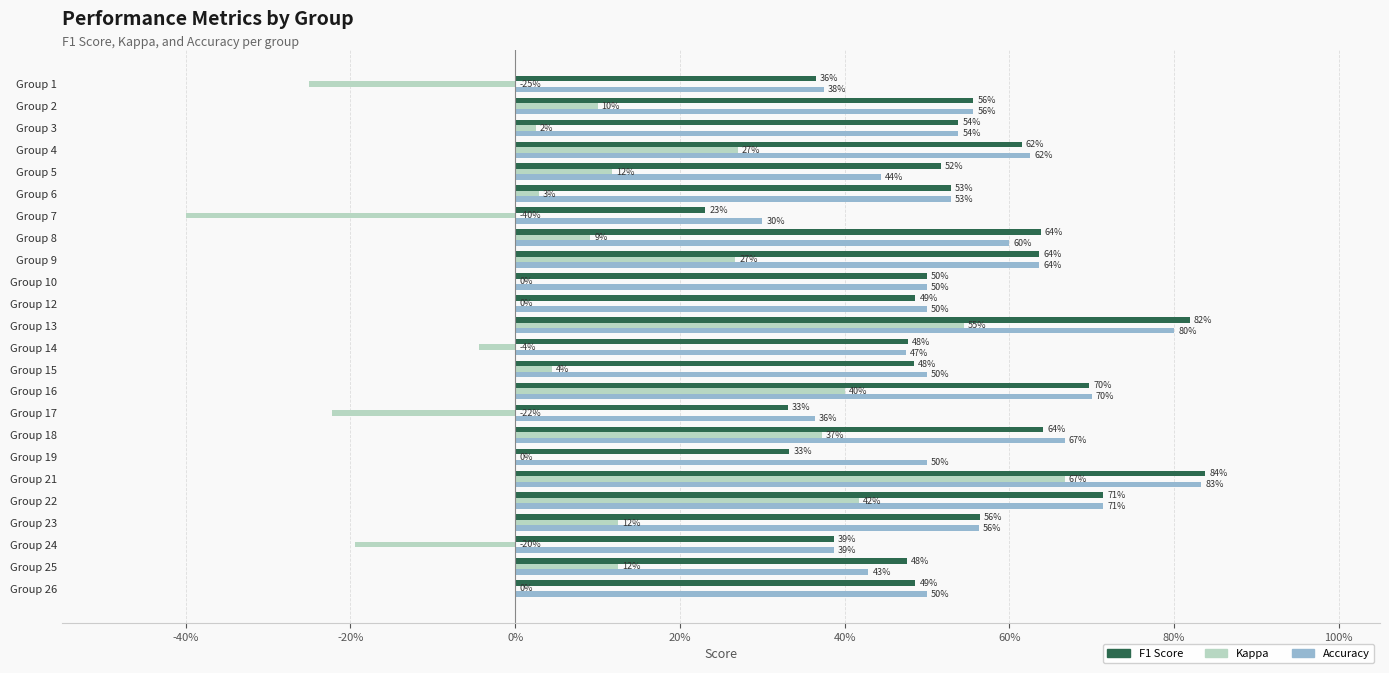

Which series has the largest range (max minus min)?

Kappa